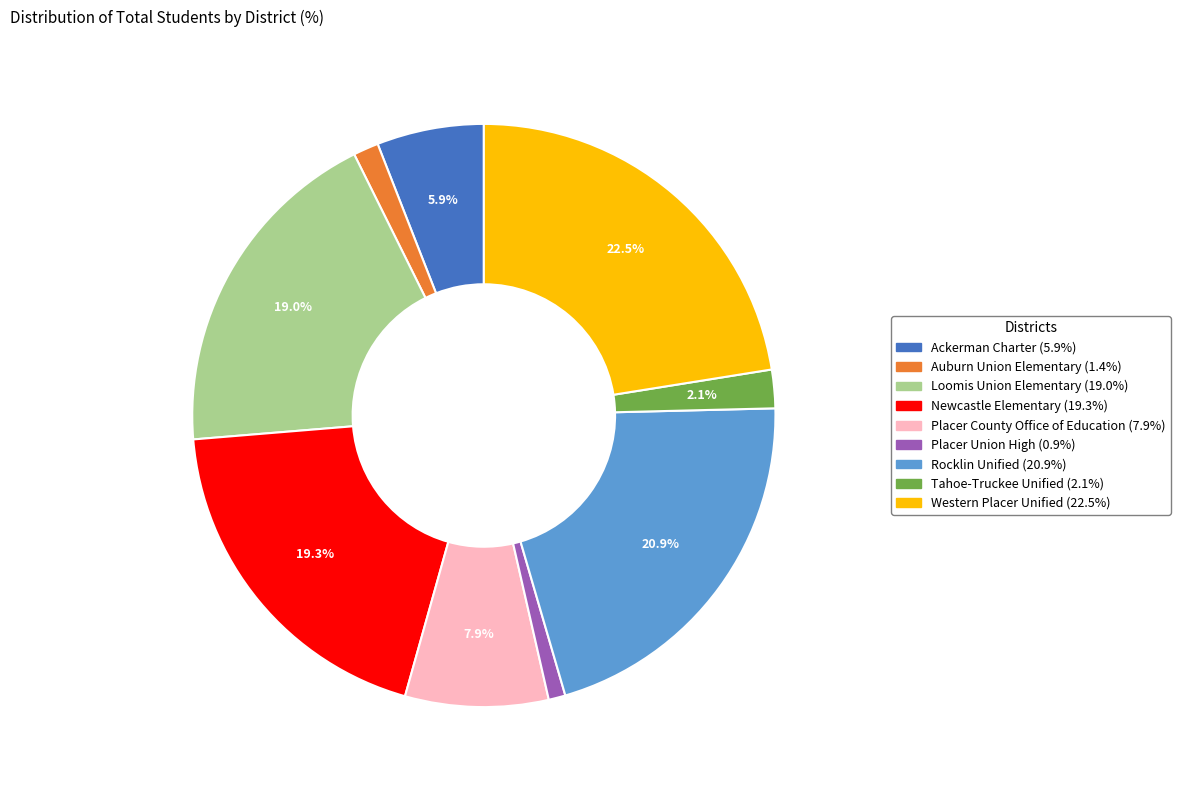

What is the ratio of the value at Western Placer Unified to the value at Placer County Office of Education?

2.8